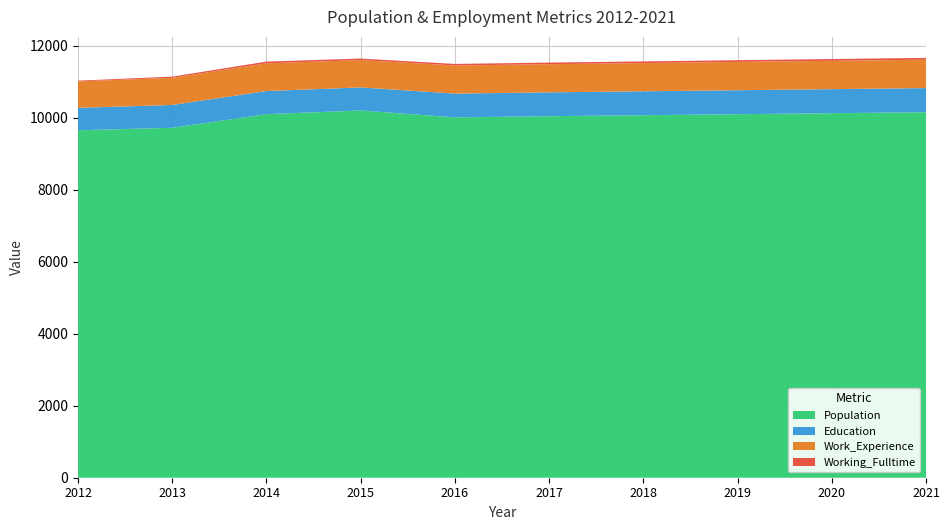

Reading left to right, extract all data points from this chart.

Population: 2012=9649	2013=9718	2014=10096	2015=10199	2016=10007	2017=10040	2018=10067	2019=10095	2020=10123	2021=10150
Education: 2012=623	2013=634	2014=642	2015=640	2016=660	2017=662	2018=664	2019=666	2020=668	2021=670
Work_Experience: 2012=733	2013=754	2014=770	2015=758	2016=780	2017=782	2018=784	2019=786	2020=787	2021=789
Working_Fulltime: 2012=22	2013=32	2014=48	2015=43	2016=44	2017=45	2018=46	2019=48	2020=49	2021=50